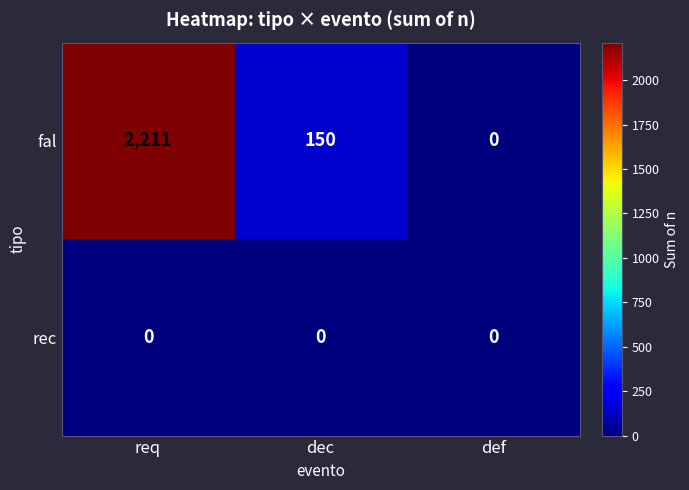

Reading right to left, transcribe all the data shown in this chart.

fal: def=0	dec=150	req=2211
rec: def=0	dec=0	req=0